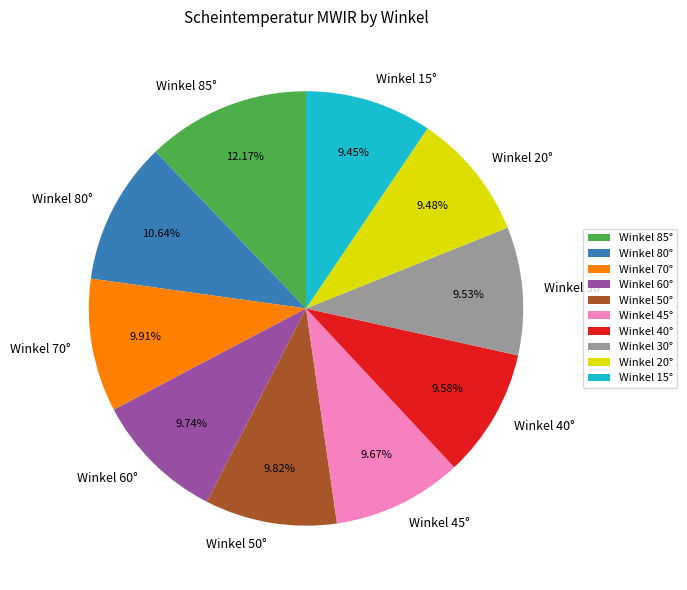

Does any single category account for the majority?

No